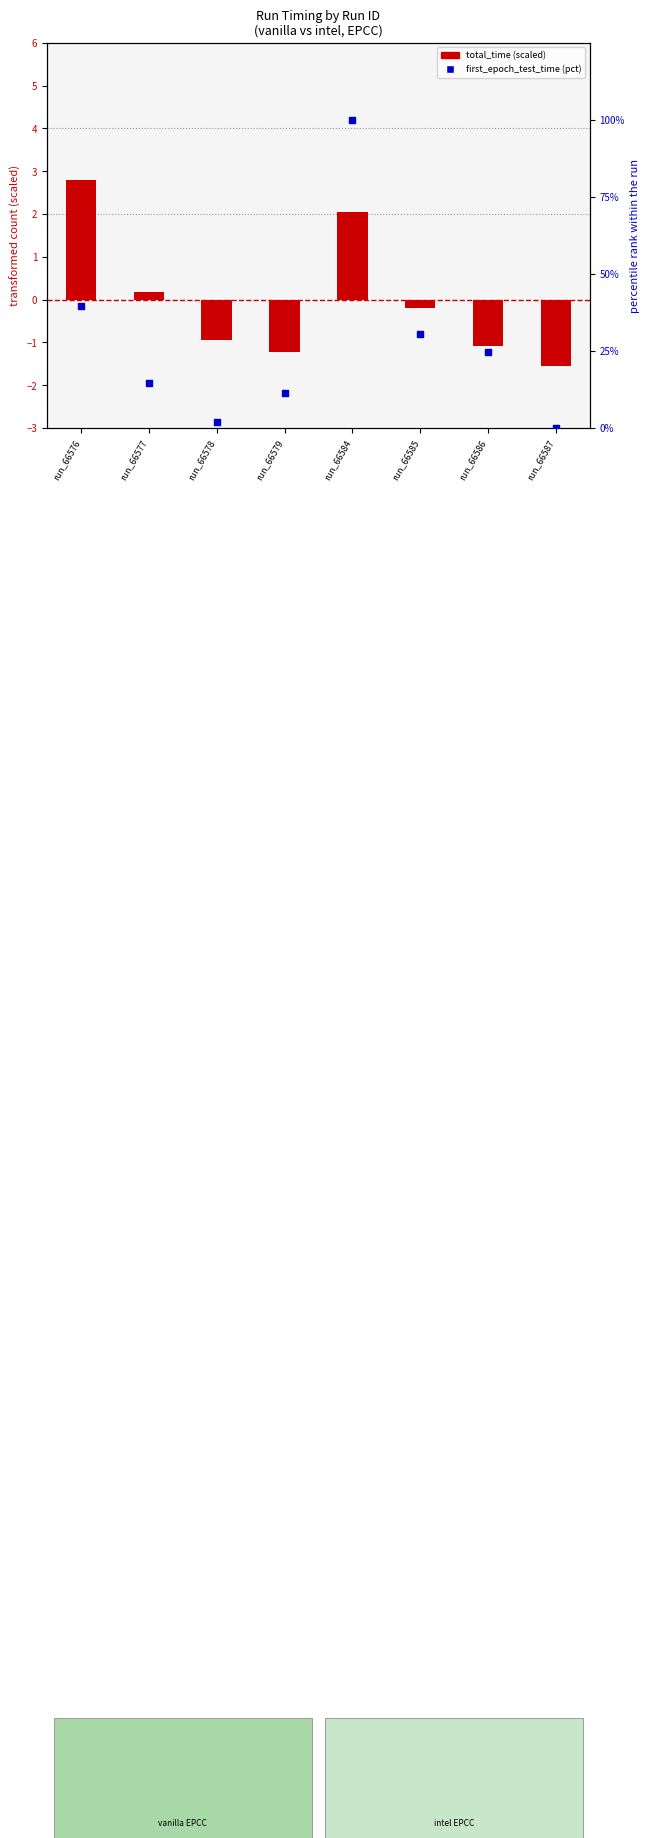

Approximately how many times larger is the value at run_66586 compared to run_66578?

12.0